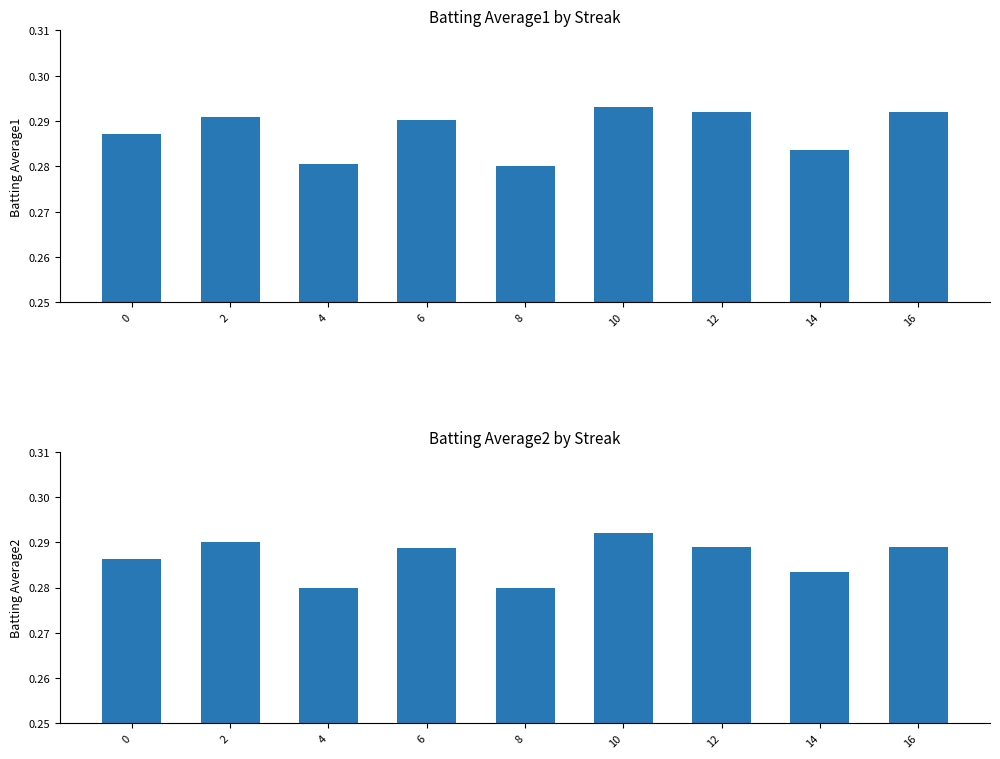

Which category has the highest value in the Batting Average1 series?

10